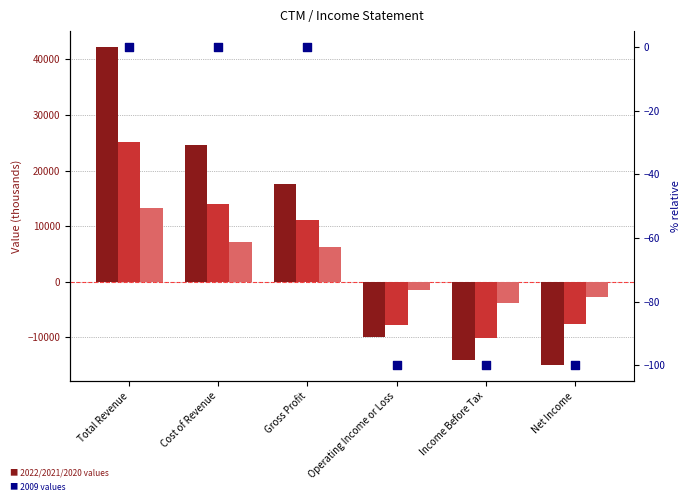

Is the value of 2020 at Operating Income or Loss greater than the value of 2009 at Operating Income or Loss?

No